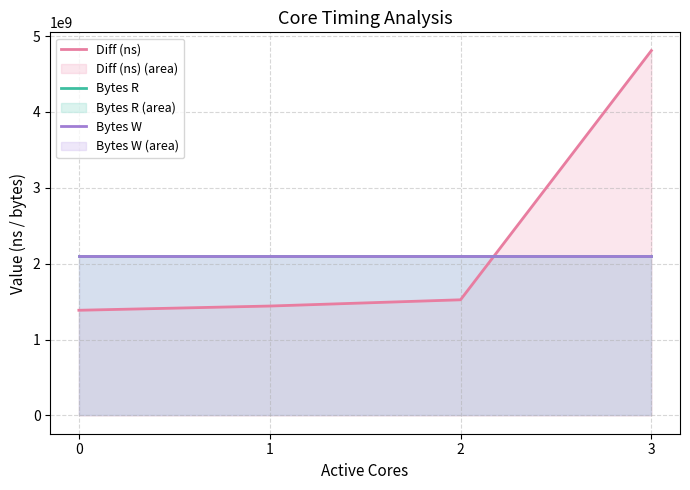

Which series changed the most between 2 and 3?

Diff (ns)